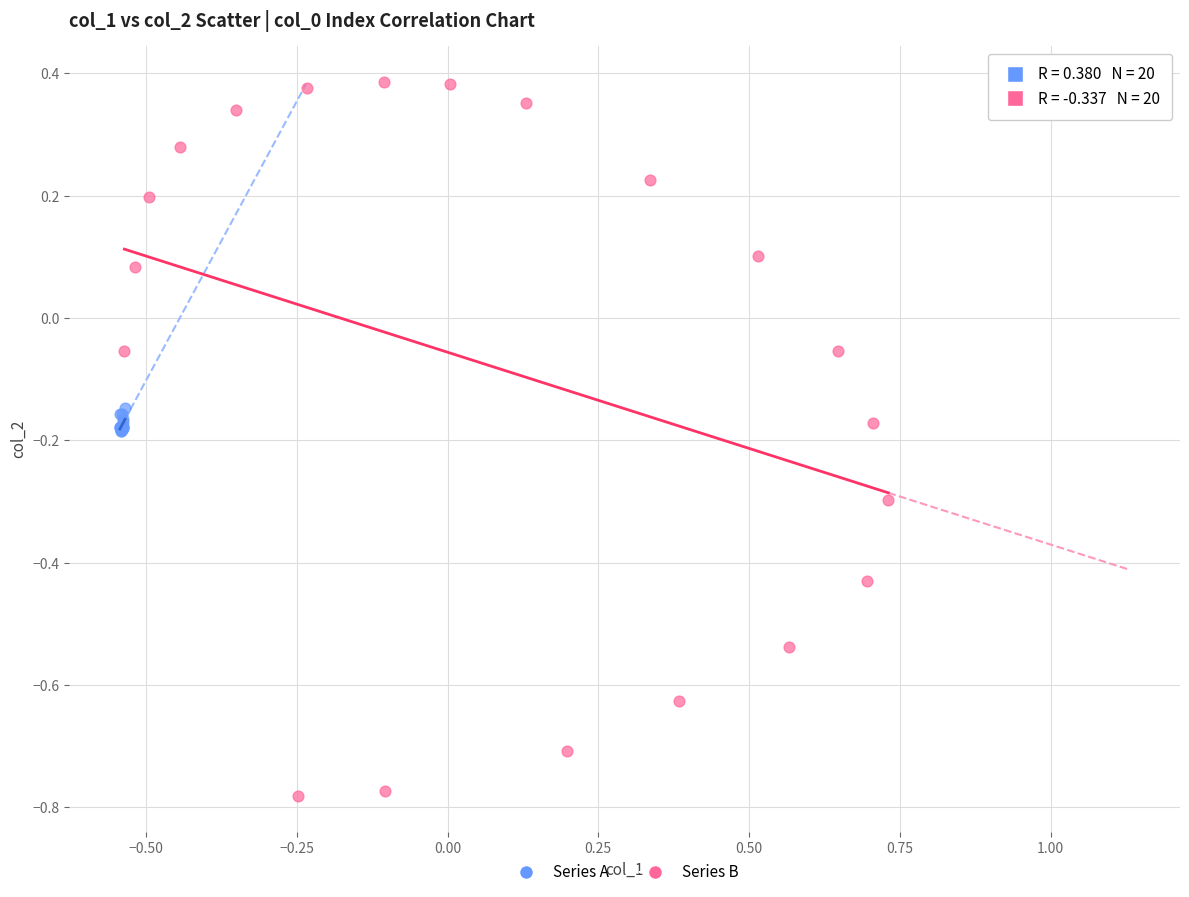

Which series has the largest Y range (max minus min)?

Series B